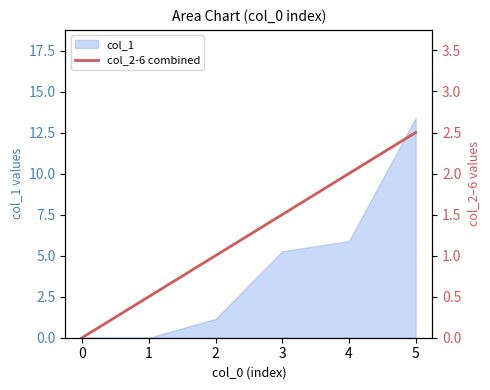

Approximately how many times larger is the value at 2 compared to 3?

0.7